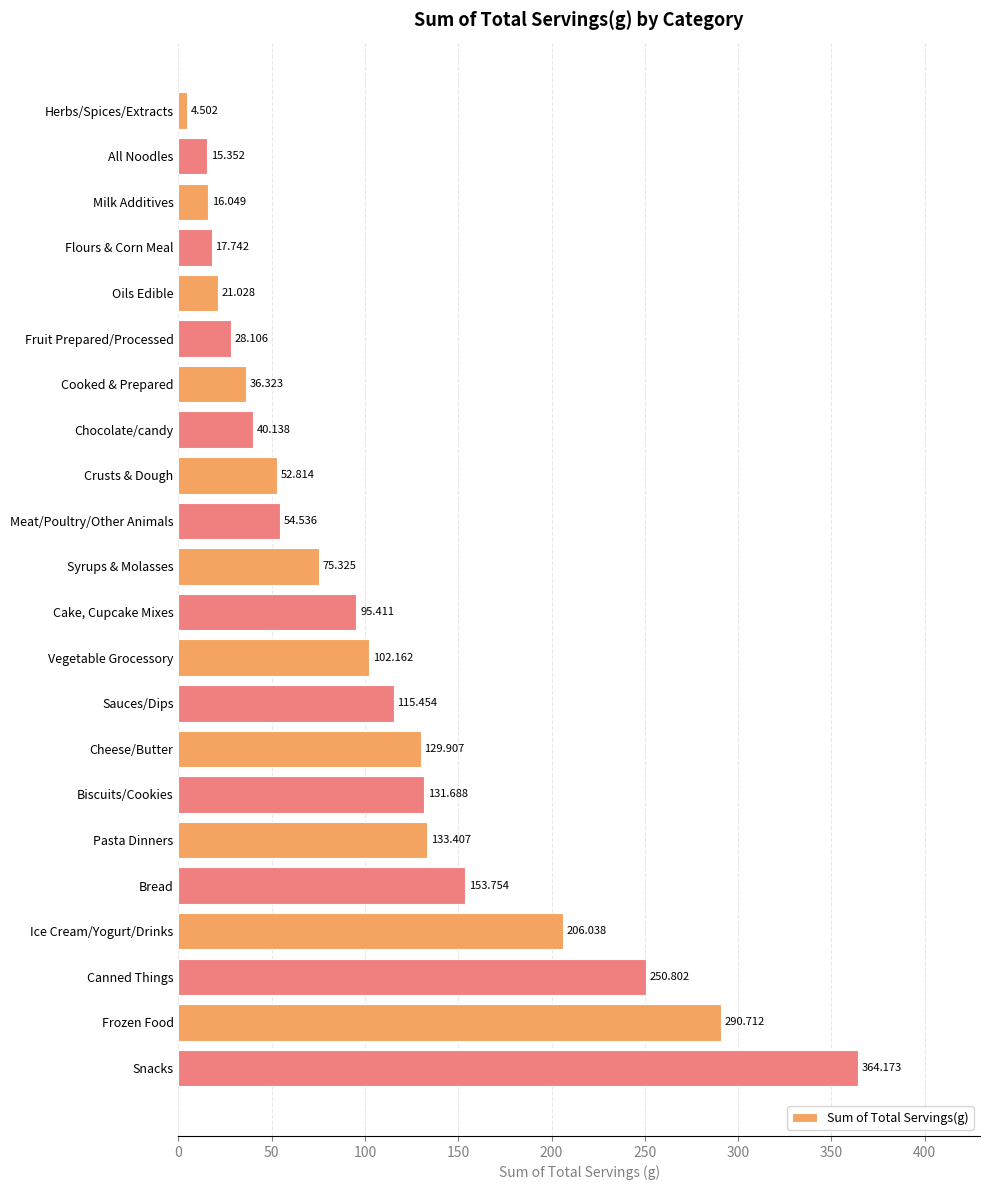

Does the chart contain stacked bars?

No